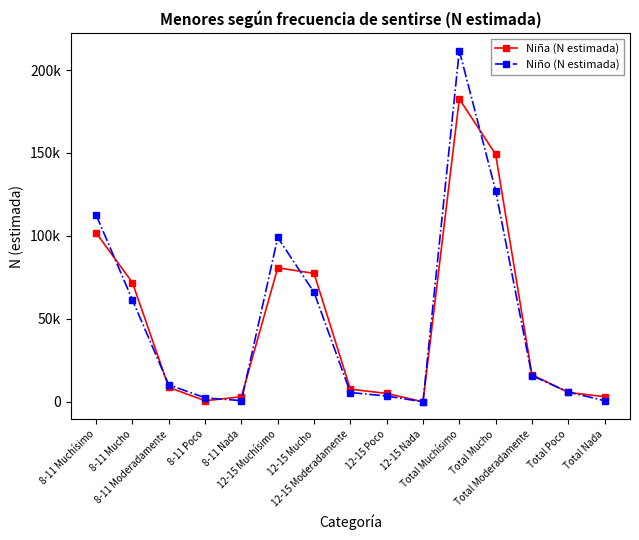

Is this an area chart (filled region under the line)?

No